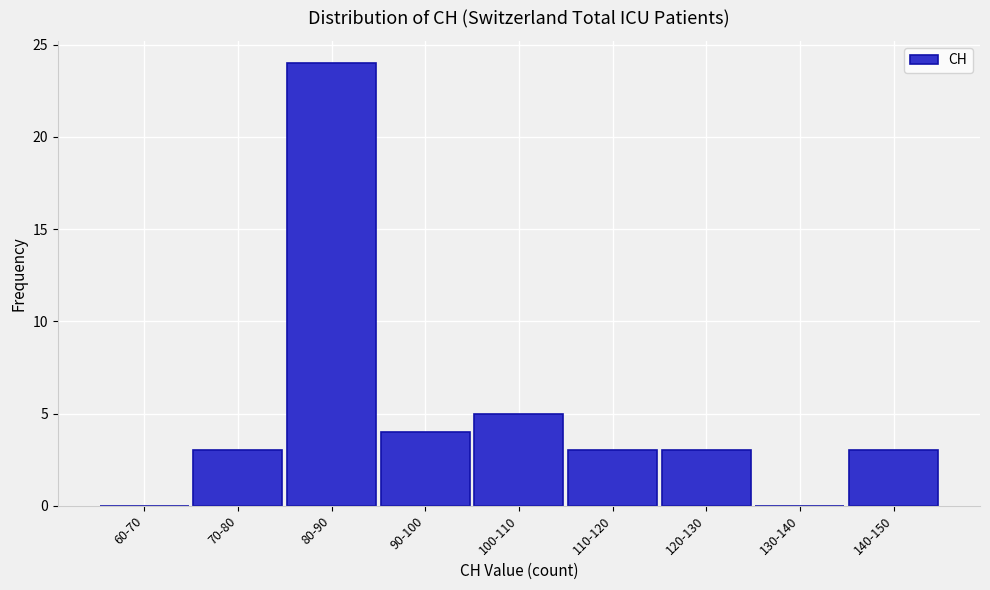

Reading right to left, what are all the values shown in this chart?

140-150=3	130-140=0	120-130=3	110-120=3	100-110=5	90-100=4	80-90=24	70-80=3	60-70=0